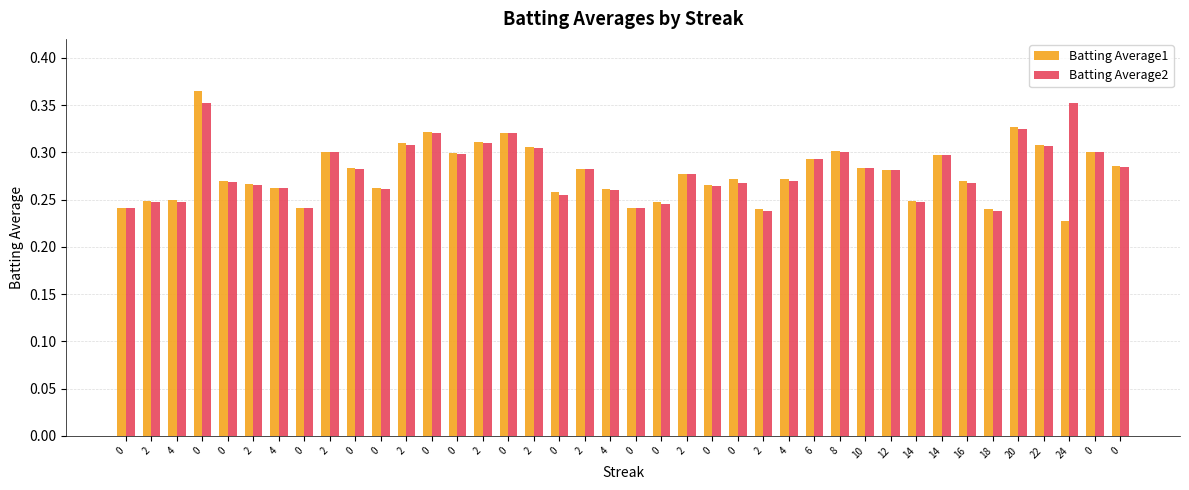

Does the chart contain stacked bars?

No